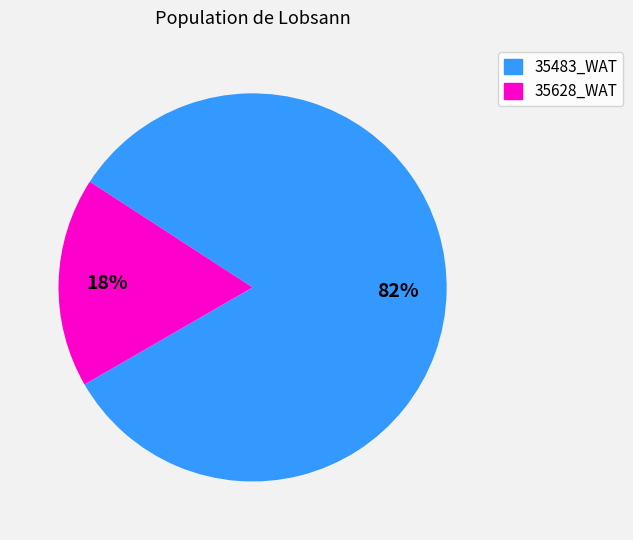

To the nearest percent, what is the combined percentage of 35483_WAT and 35628_WAT?

100%